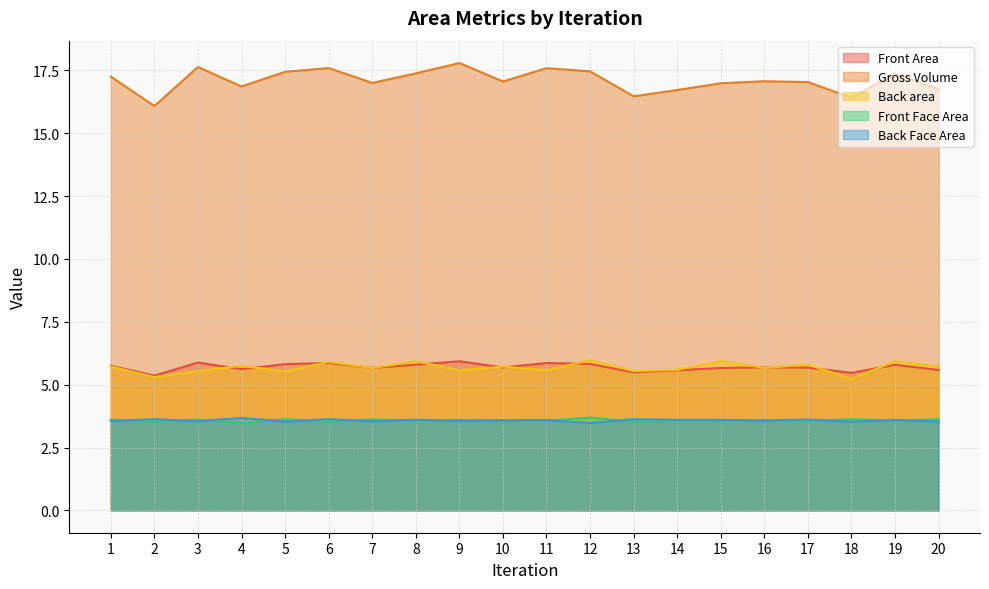

In Front Face Area, how many points are lower than both neighbors (excluding endpoints)?

8